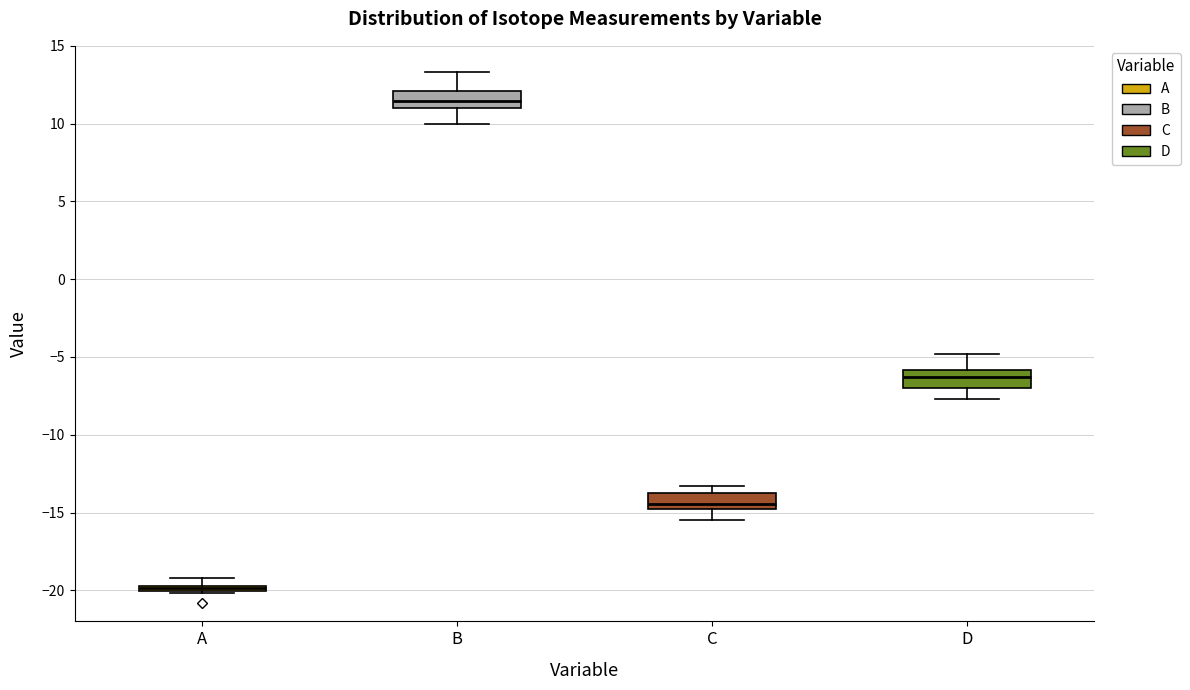

Where does the lower whisker of the box for B end on the y-axis? The values are not printed on the chart, so give them approximately, as read against the axis.

10.0